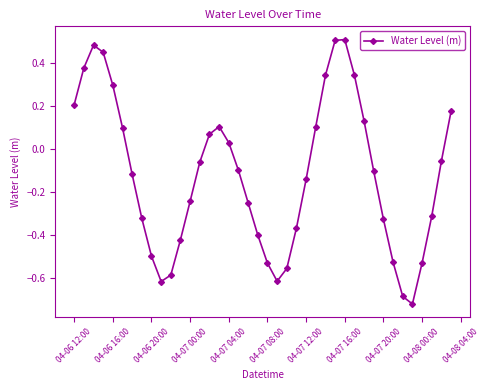

What is the sum of all values?

-4.8